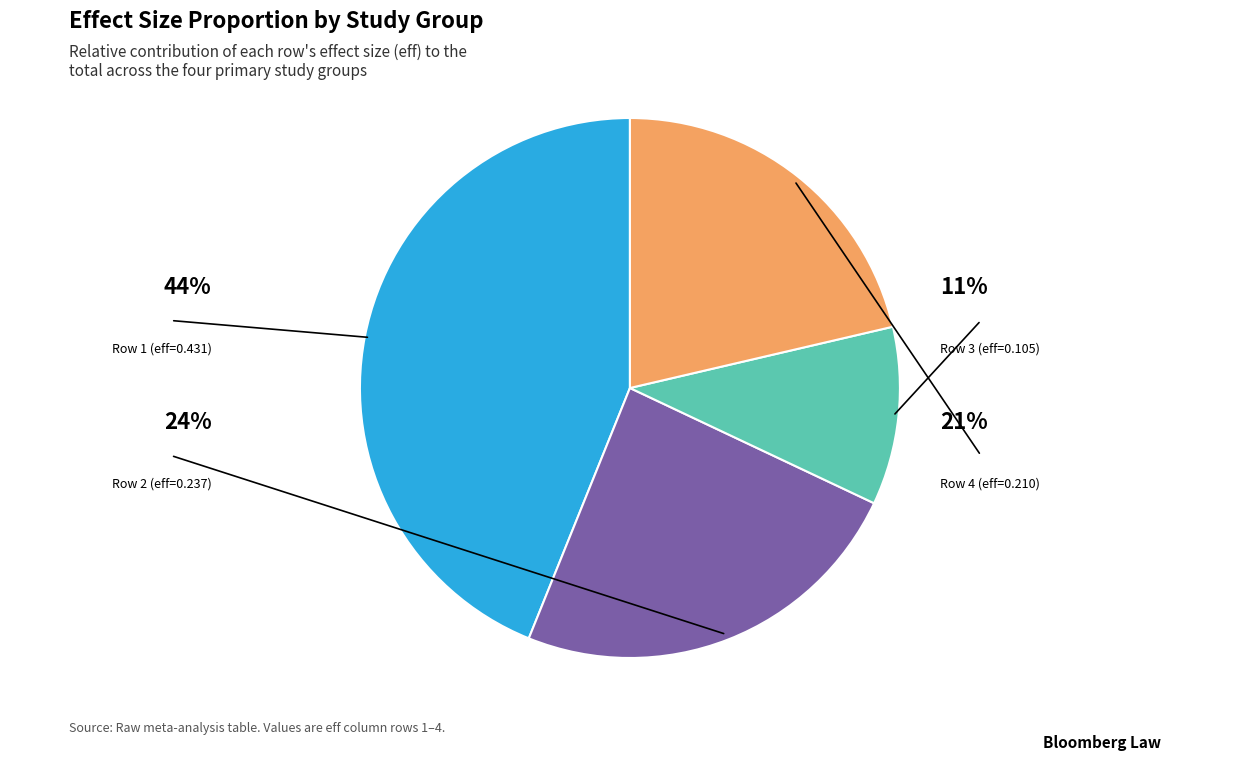

How many segments does this pie chart have?

4